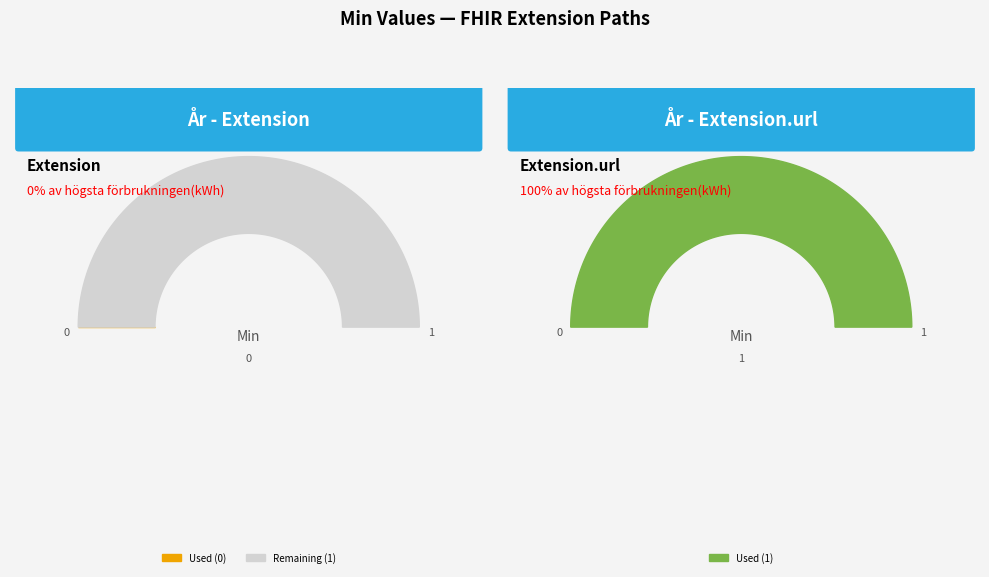

What is the change in value from Extension.extension to Extension.url?

+1